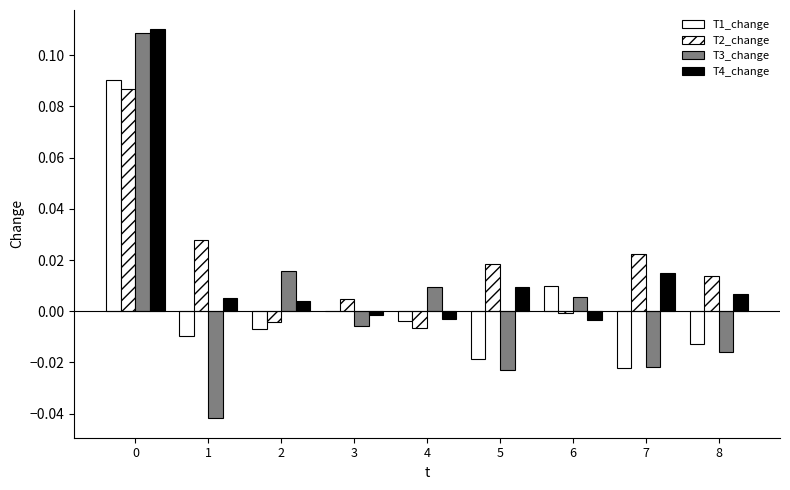

Does the chart contain stacked bars?

No